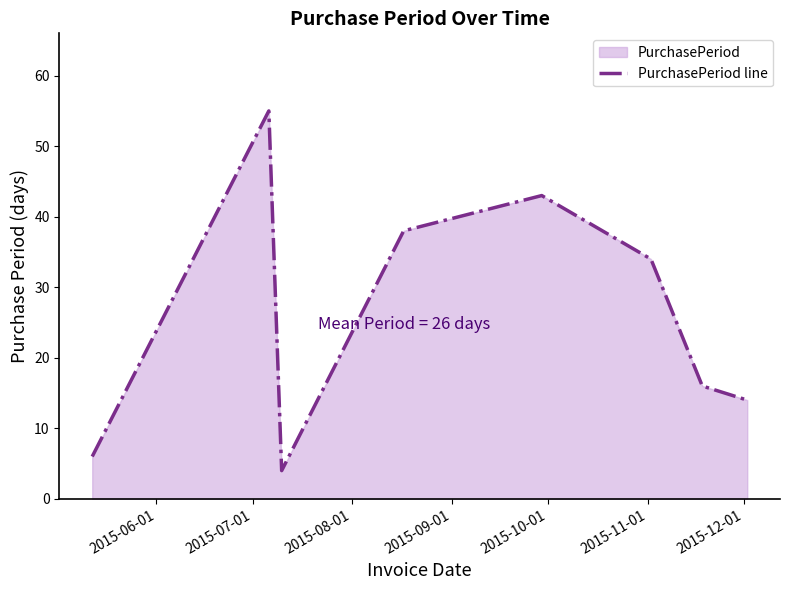

What is the difference between the maximum and second lowest values?

49